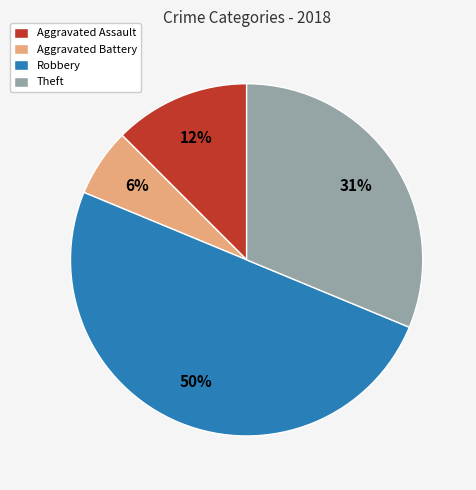

Which category has the biggest portion of the pie?

Robbery